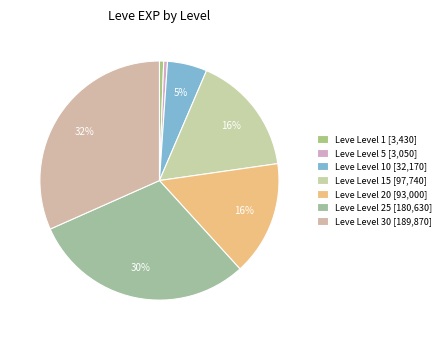

To the nearest percent, what is the average slice percentage?

14%